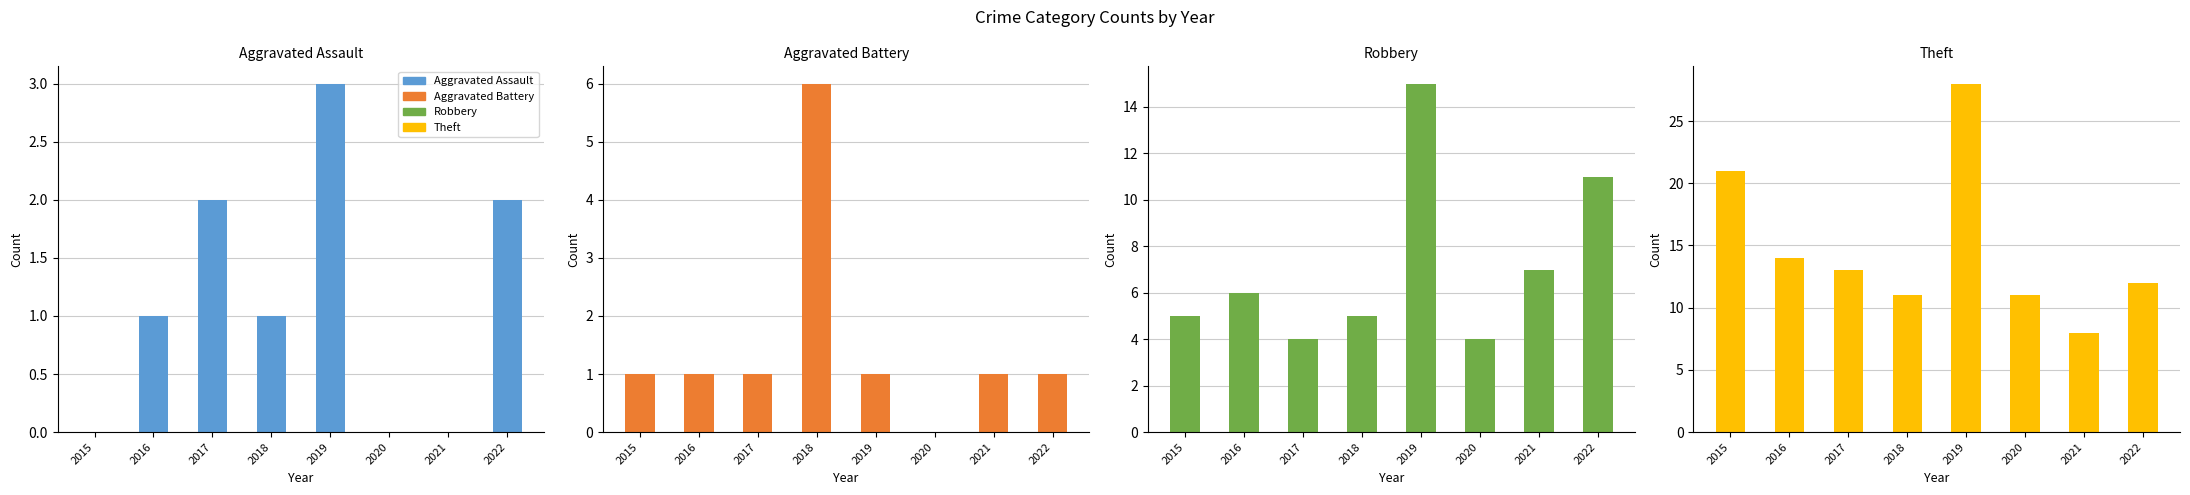

How many bars are there in total?

32